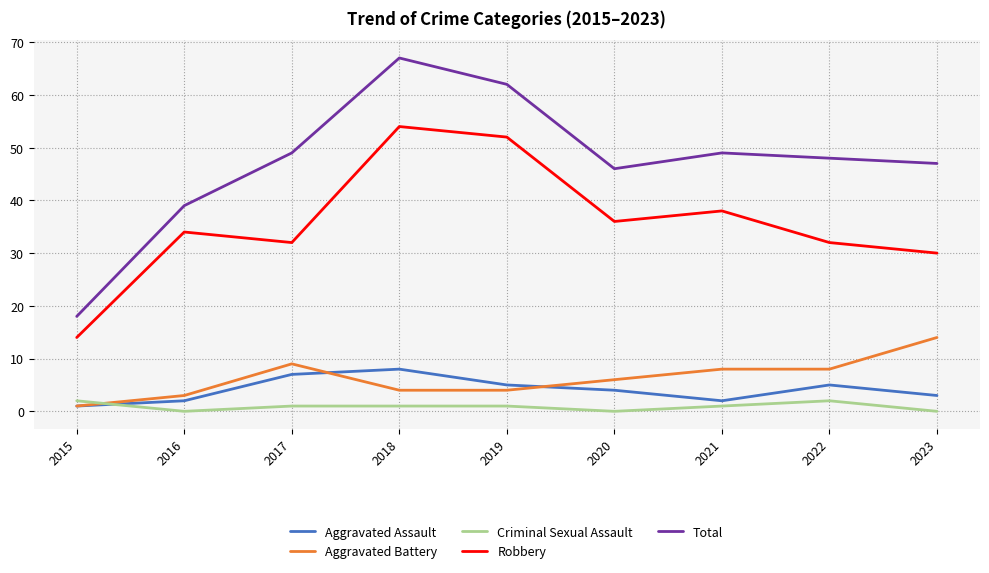

True or false: Aggravated Assault has a value of 7 at 2017.

True